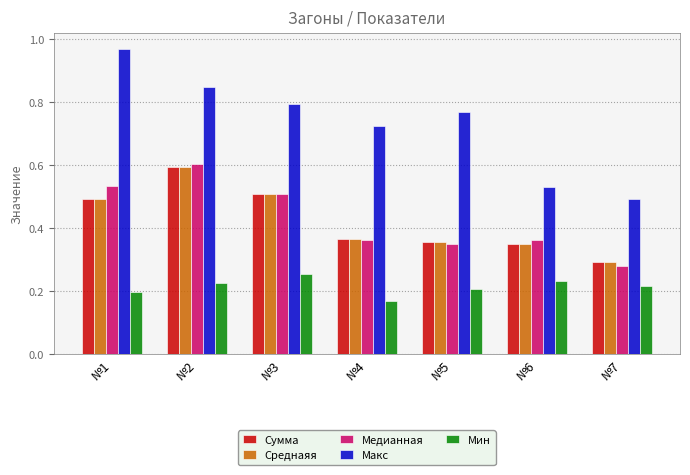

Count the number of data series in this chart.

5